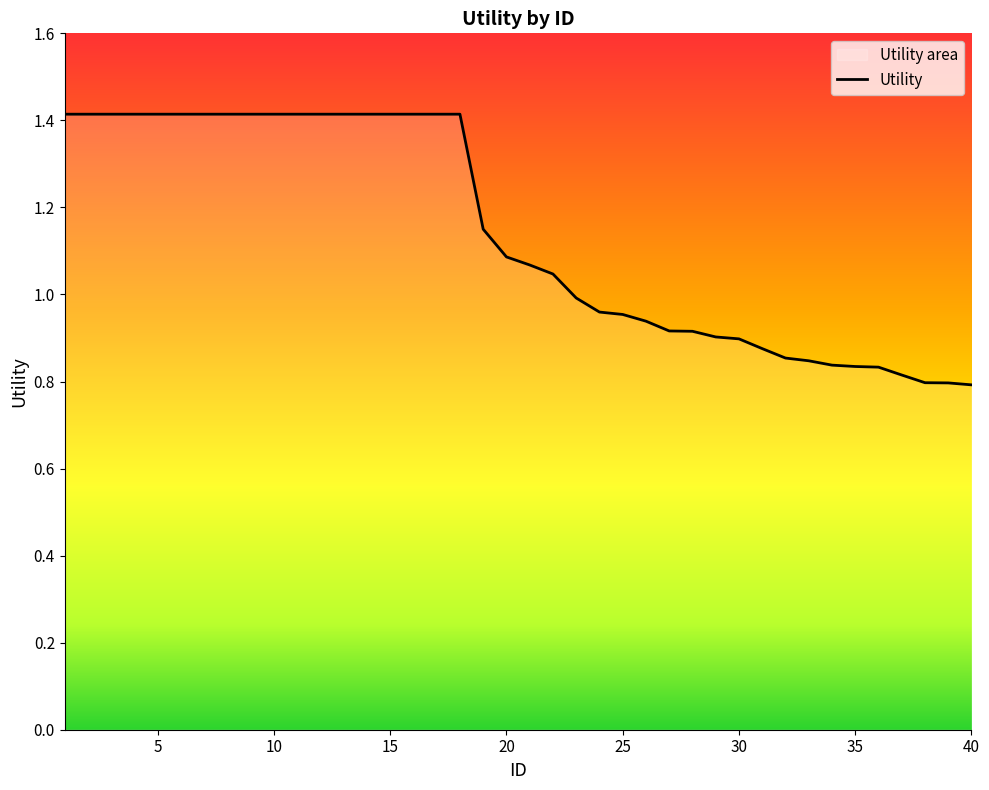

True or false: the data shows 0.4 at 29.

False